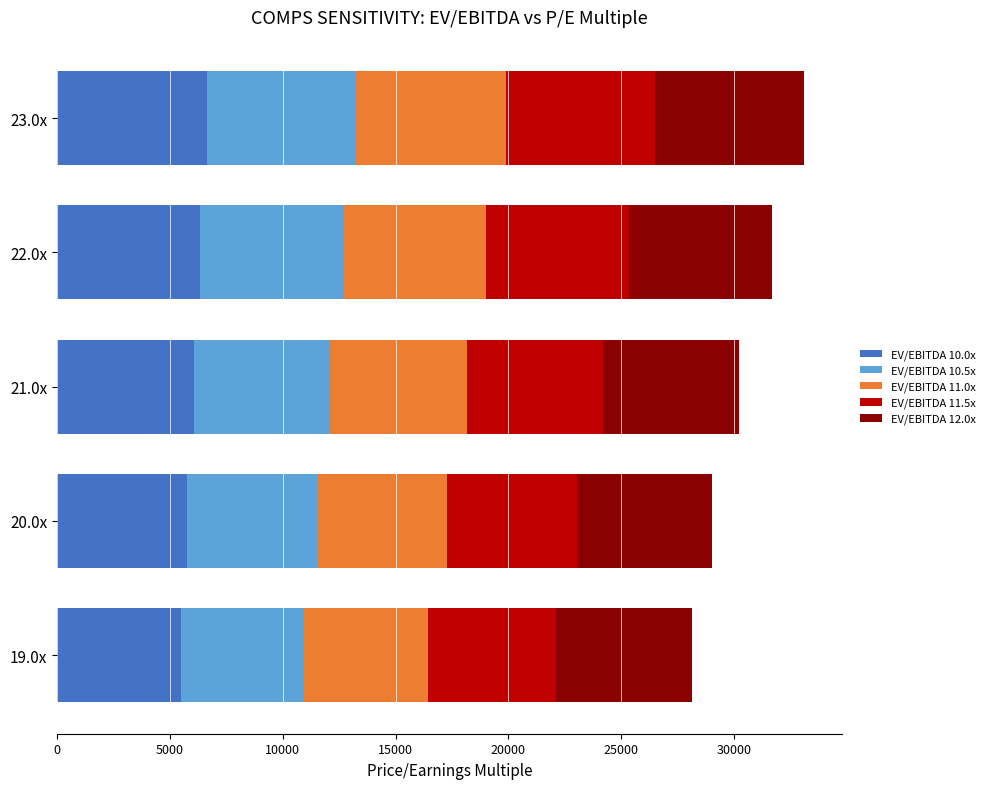

How many series are shown in this chart?

5